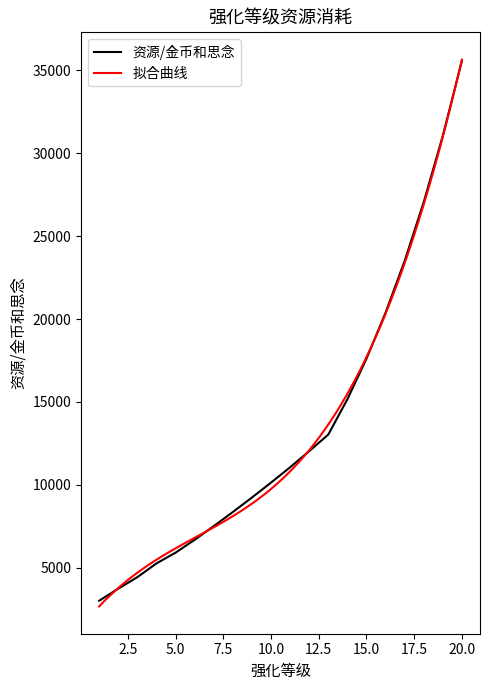

What is the maximum value shown in the chart?

35575